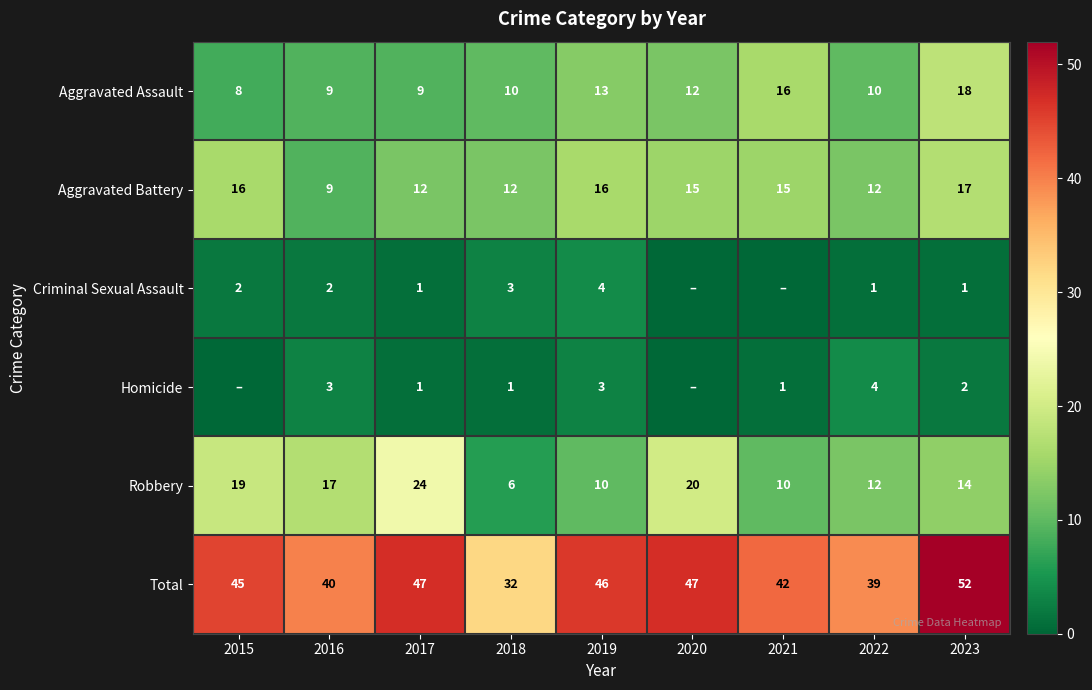

Which series changed the most between 2018 and 2022?

Total